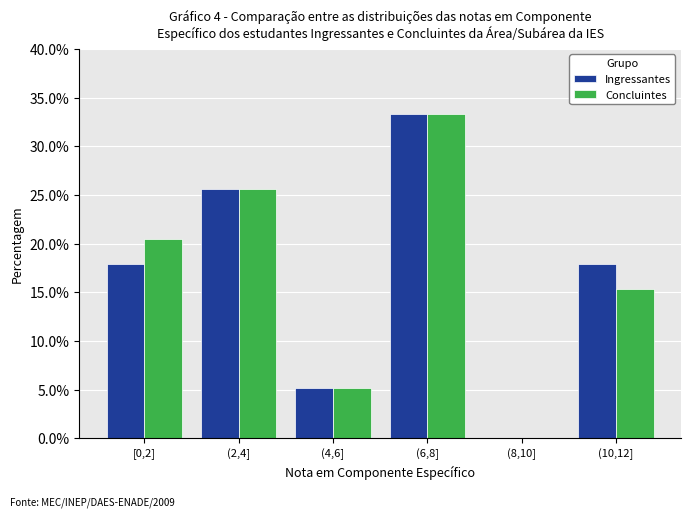

Reading right to left, extract all data points from this chart.

Ingressantes: (10,12]=17.9	(8,10]=0.0	(6,8]=33.3	(4,6]=5.1	(2,4]=25.6	[0,2]=17.9
Concluintes: (10,12]=15.4	(8,10]=0.0	(6,8]=33.3	(4,6]=5.1	(2,4]=25.6	[0,2]=20.5